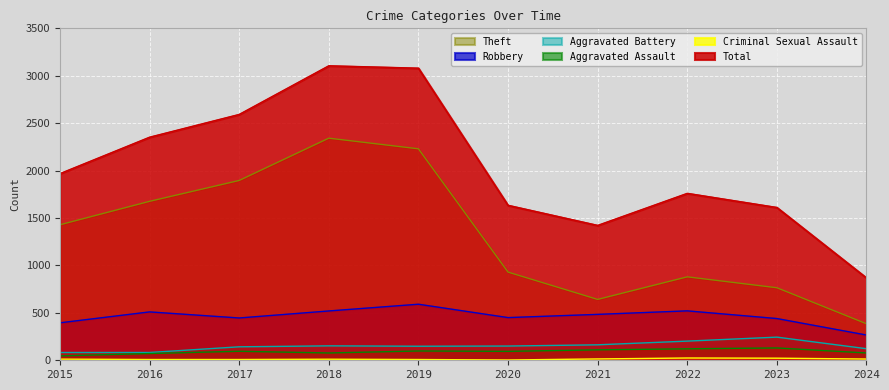

Reading left to right, list all the values displayed in this chart.

Robbery: 395	510	446	520	591	450	484	521	440	266
Theft: 1429	1676	1896	2342	2230	930	642	880	765	385
Aggravated Battery: 82	82	142	152	148	150	163	202	244	122
Aggravated Assault: 46	71	95	77	98	94	110	121	130	77
Total: 1968	2352	2592	3105	3080	1634	1422	1760	1611	868
Criminal Sexual Assault: 12	8	8	11	8	3	14	24	22	13